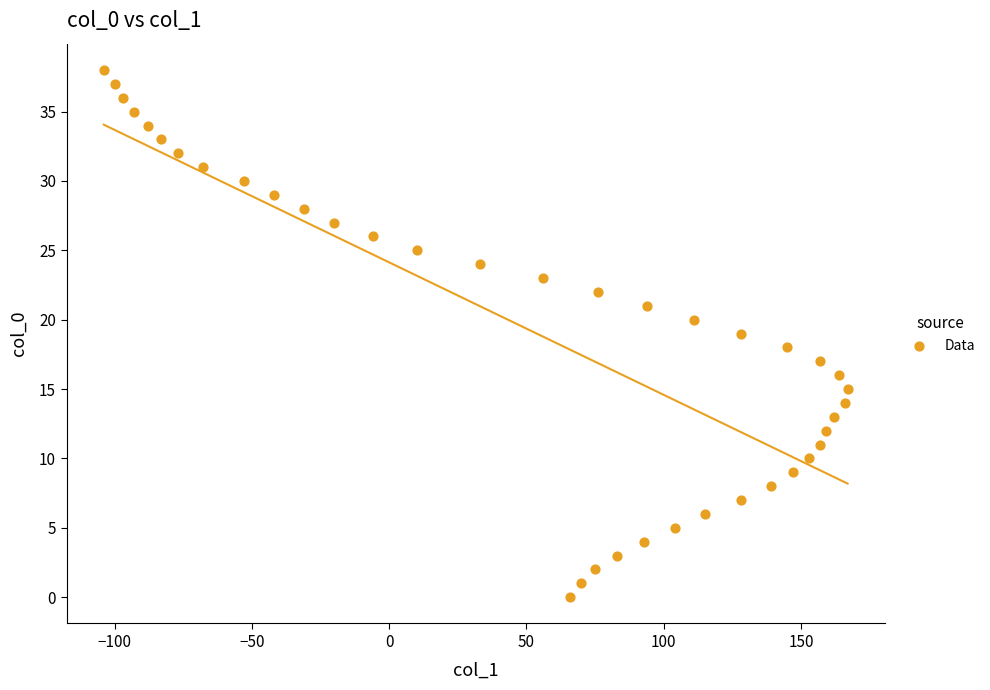

What is the range of Y values (max minus min)?

38